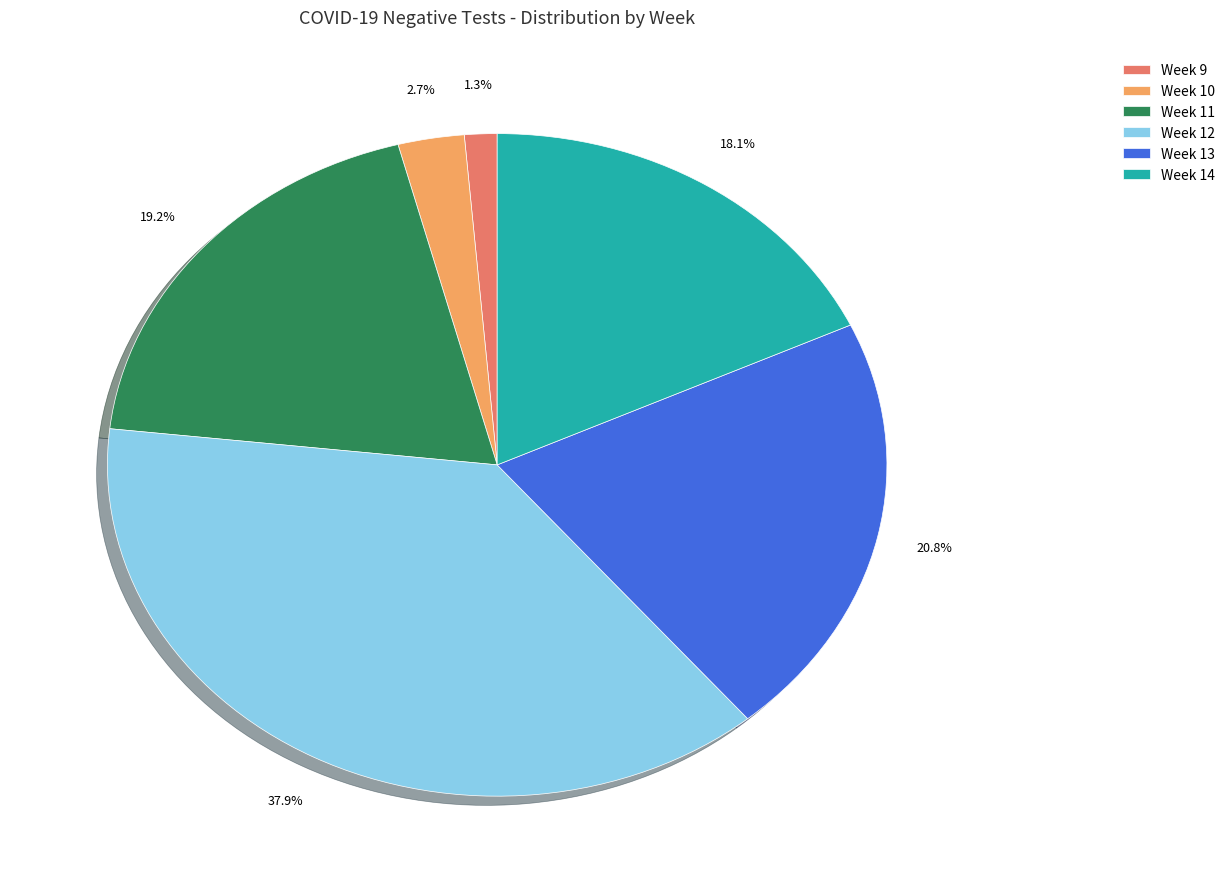

Which has a higher value, Week 13 or Week 9?

Week 13